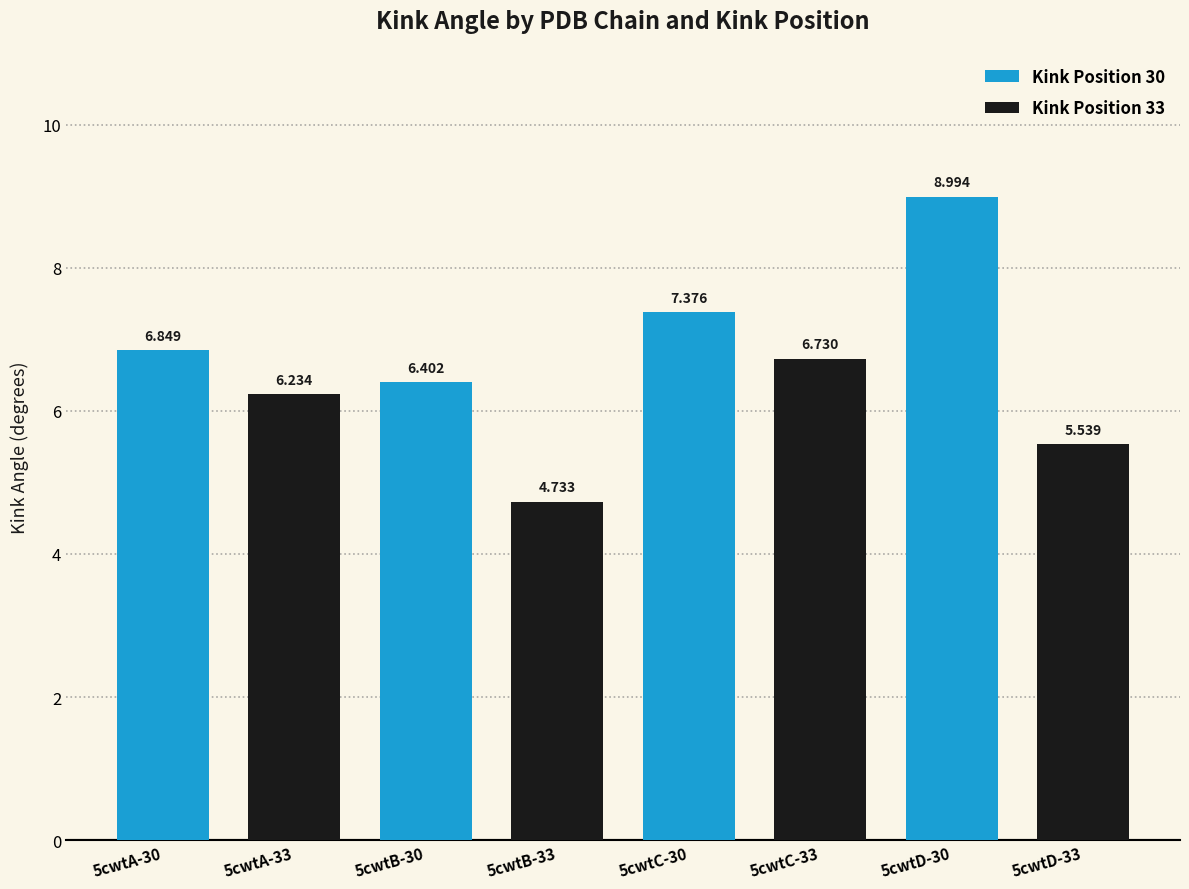

At which category does the chart reach its minimum across all series?

5cwtB-30